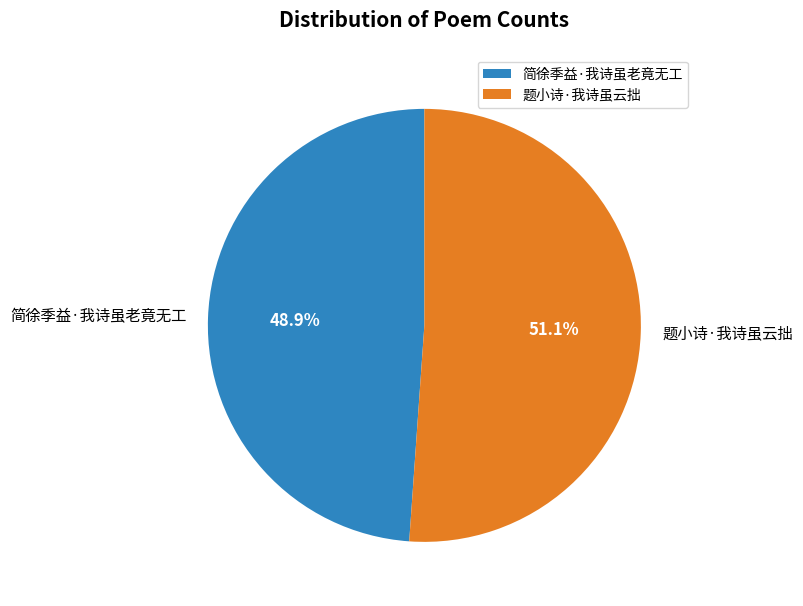

The 题小诗·我诗虽云拙 slice represents 51% of the pie. True or false?

True